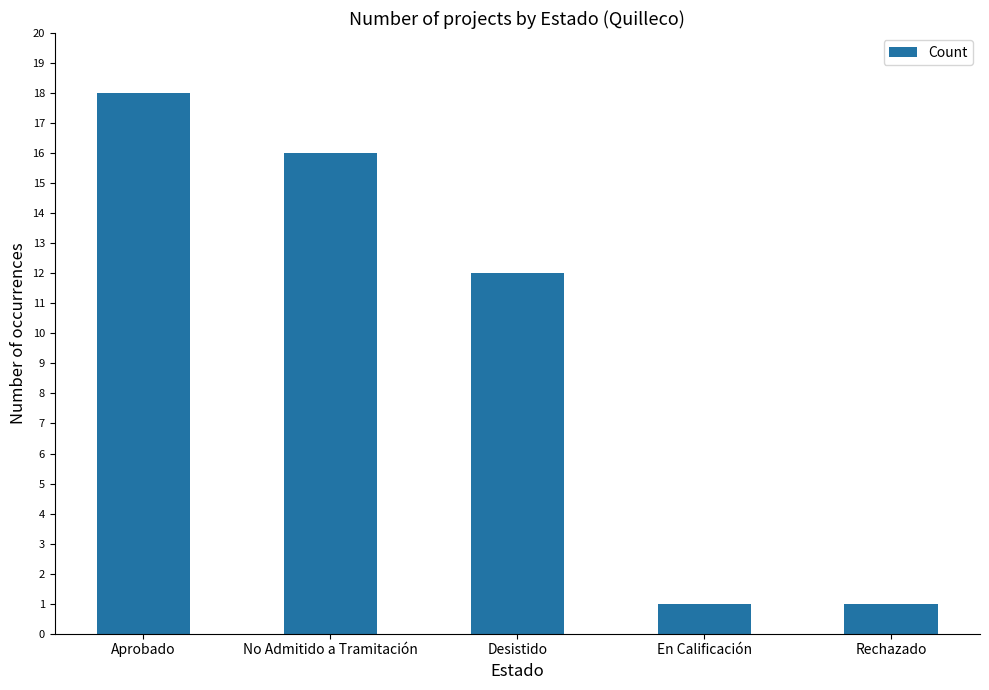

Reading left to right, what are all the values shown in this chart?

Aprobado=18	No Admitido a Tramitación=16	Desistido=12	En Calificación=1	Rechazado=1